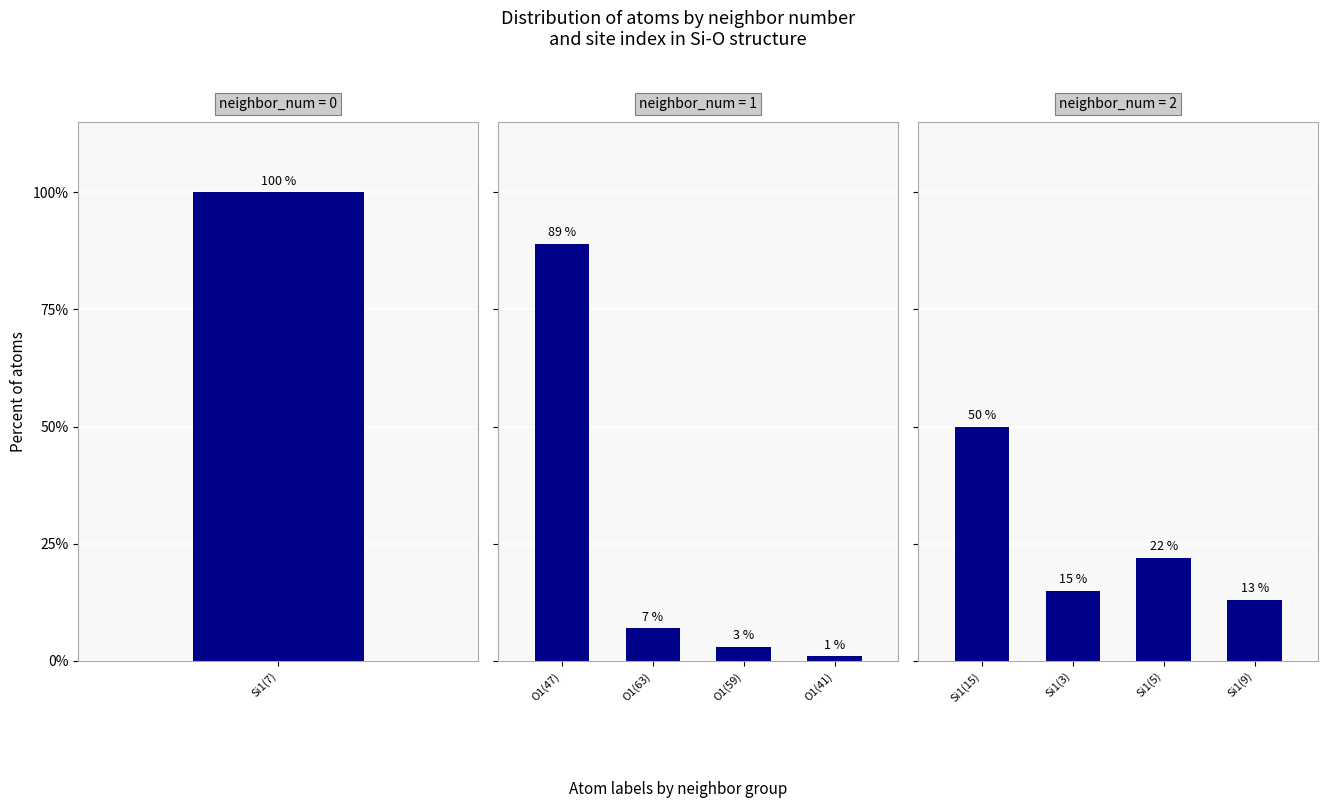

The value of neighbor=2 at Si1(9) is 13.0. True or false?

True